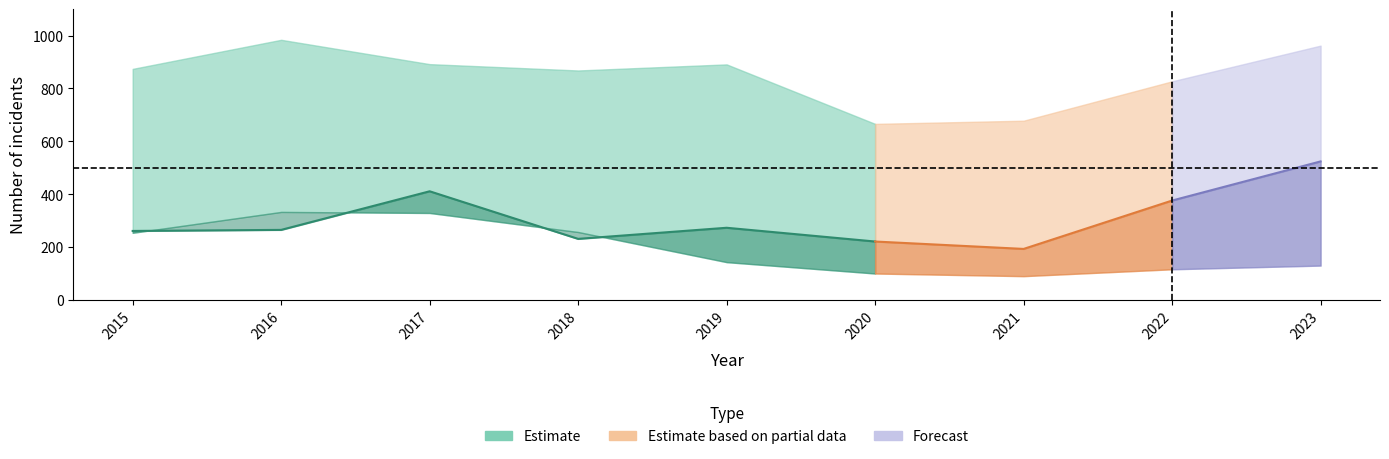

How many data points in Theft are above 874?

4